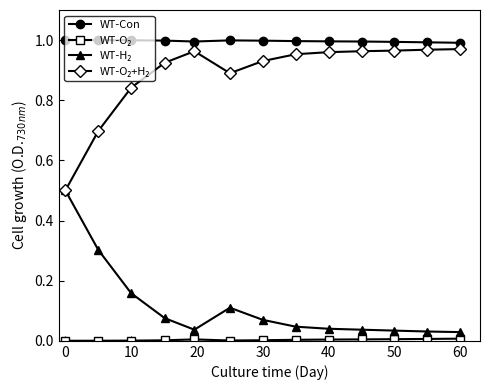

True or false: WT-Con has a value of 0.7 at 0.

False